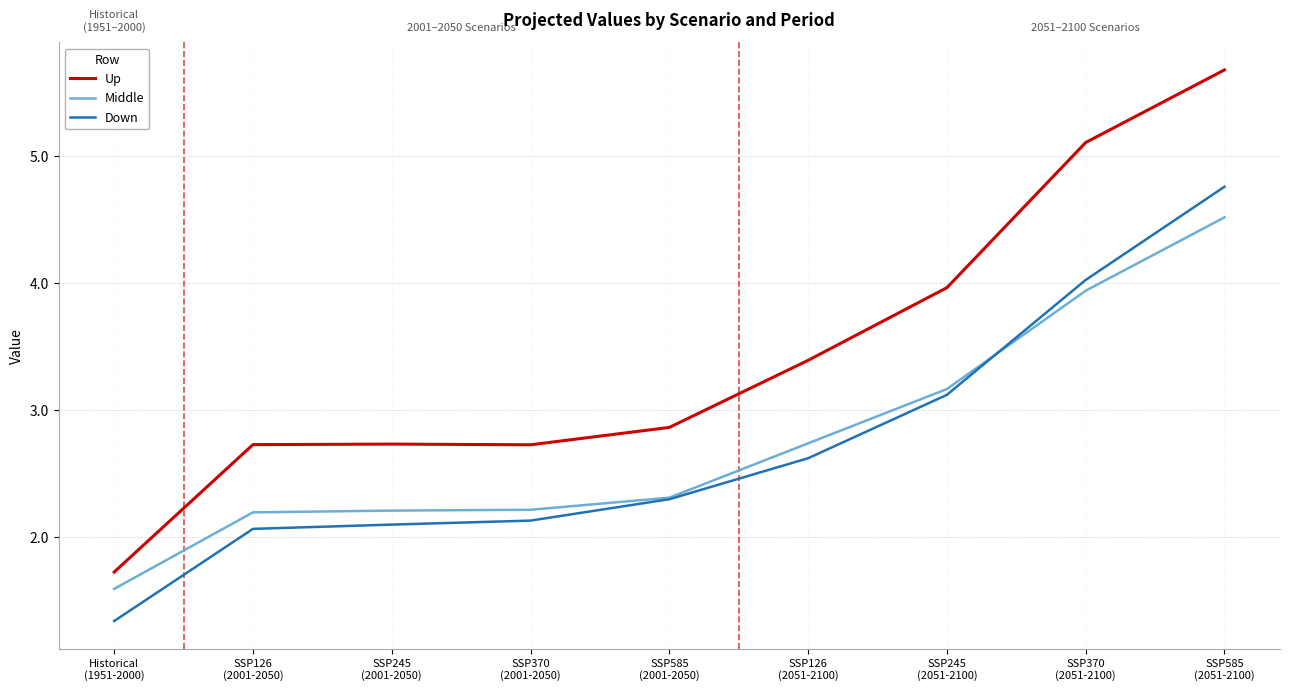

Rank the series by their maximum value, from highest to lowest.

Up, Down, Middle